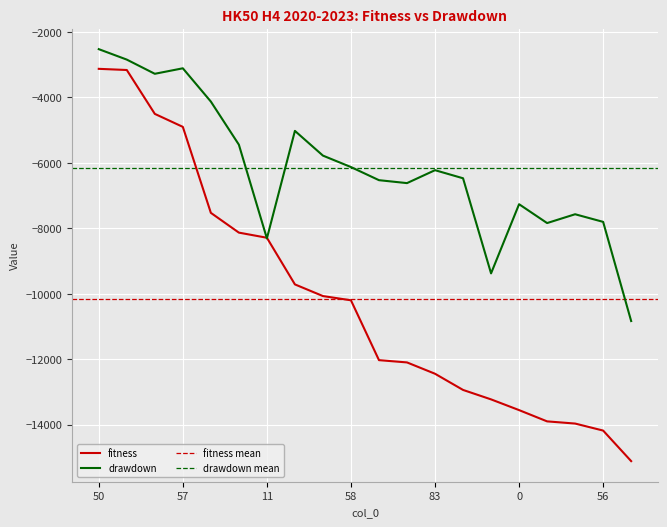

Where is fitness nearest to the value -9120?

13